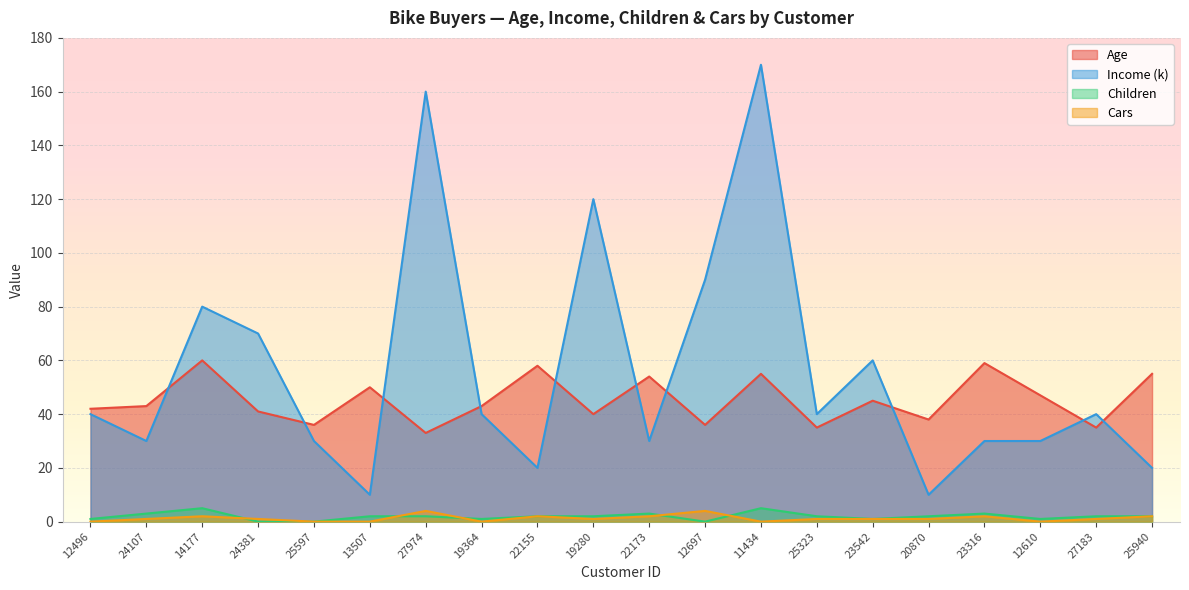

What is the label of the 20th point from the right?

12496